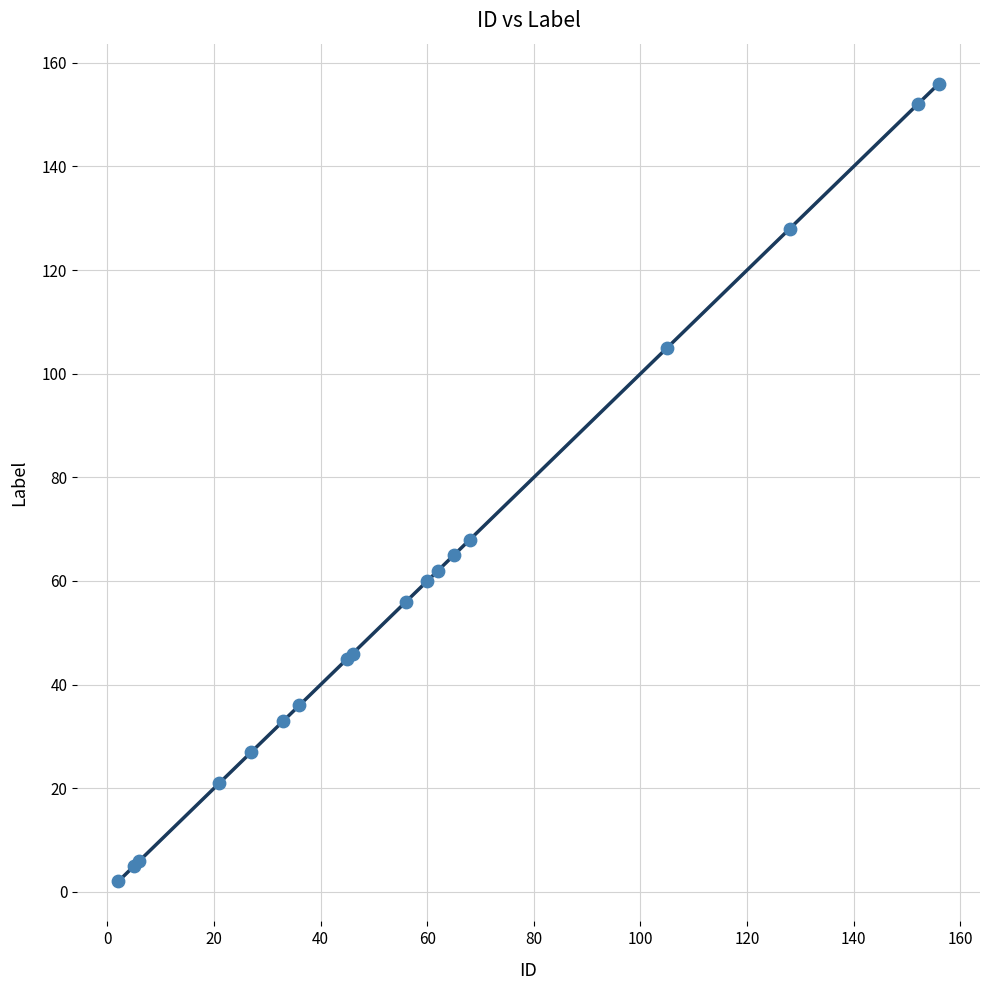

What Y value in the scatter plot is closest to 79?

68